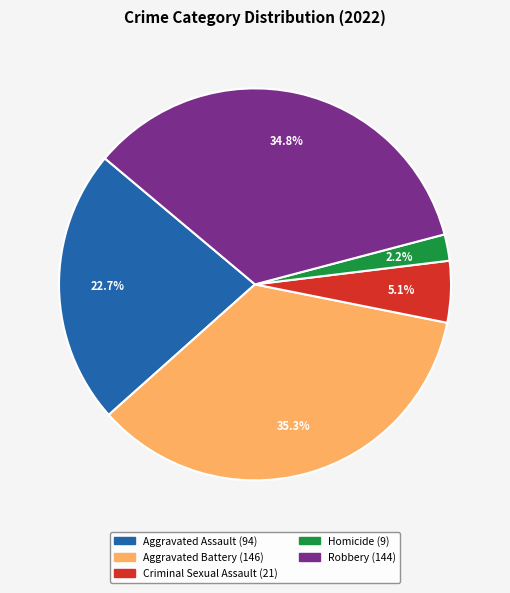

Does Aggravated Battery account for over 50% of the chart?

No